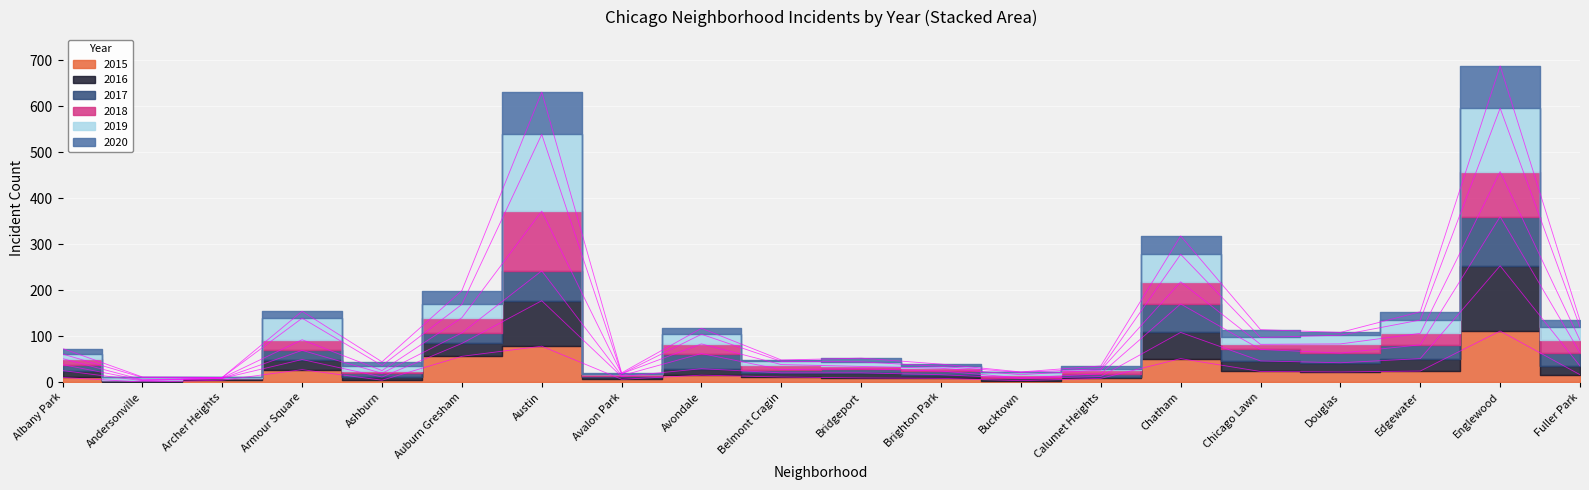

How many interior local peaks does the 2020 series have?

6